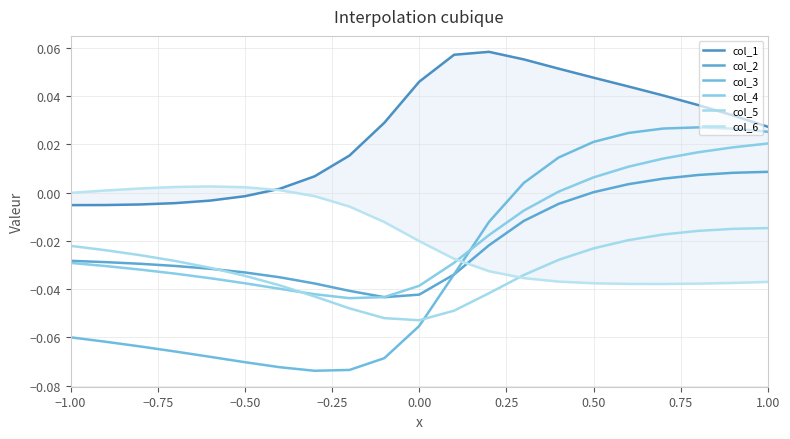

Does the chart have visible grid lines?

Yes